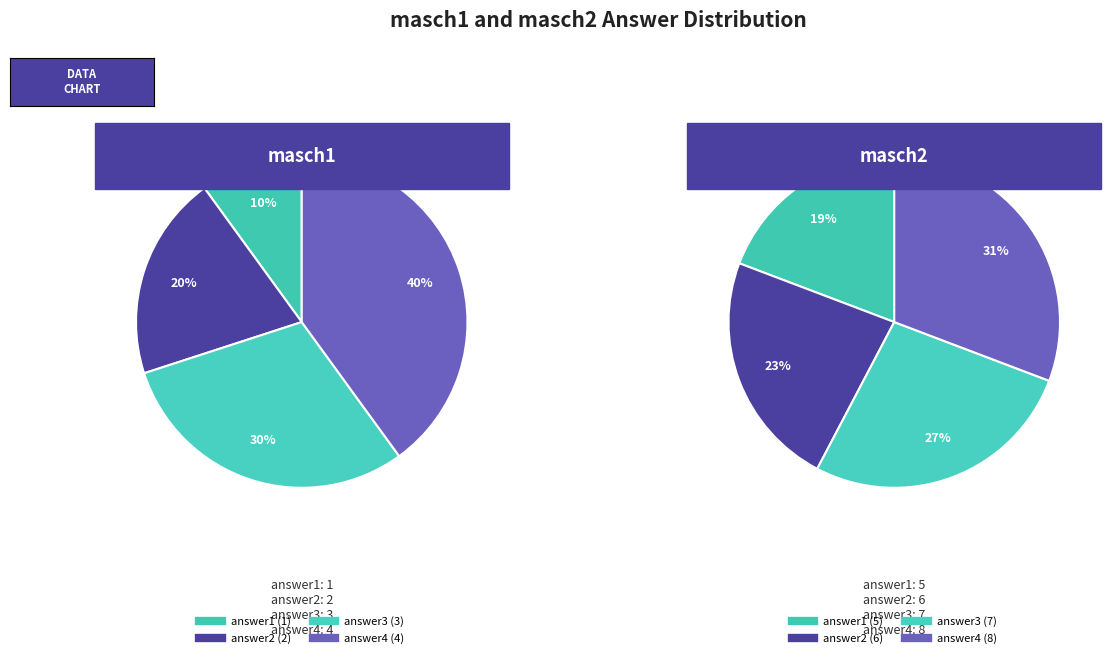

What portion of the pie excludes answer2?

80.0%